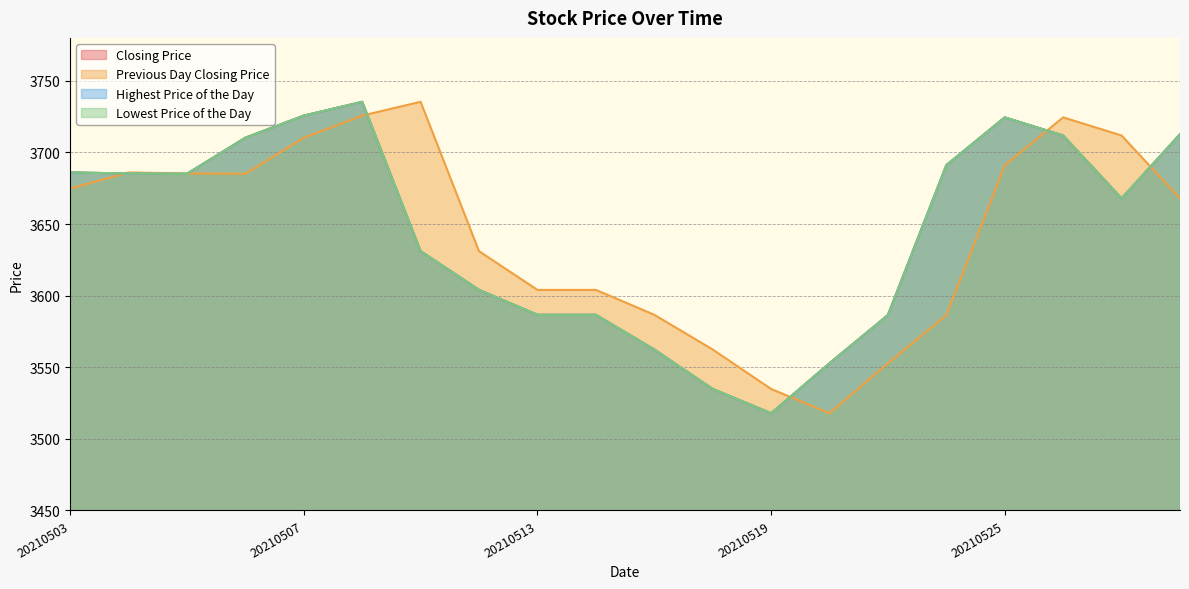

How many interior local peaks does the Highest Price of the Day series have?

2